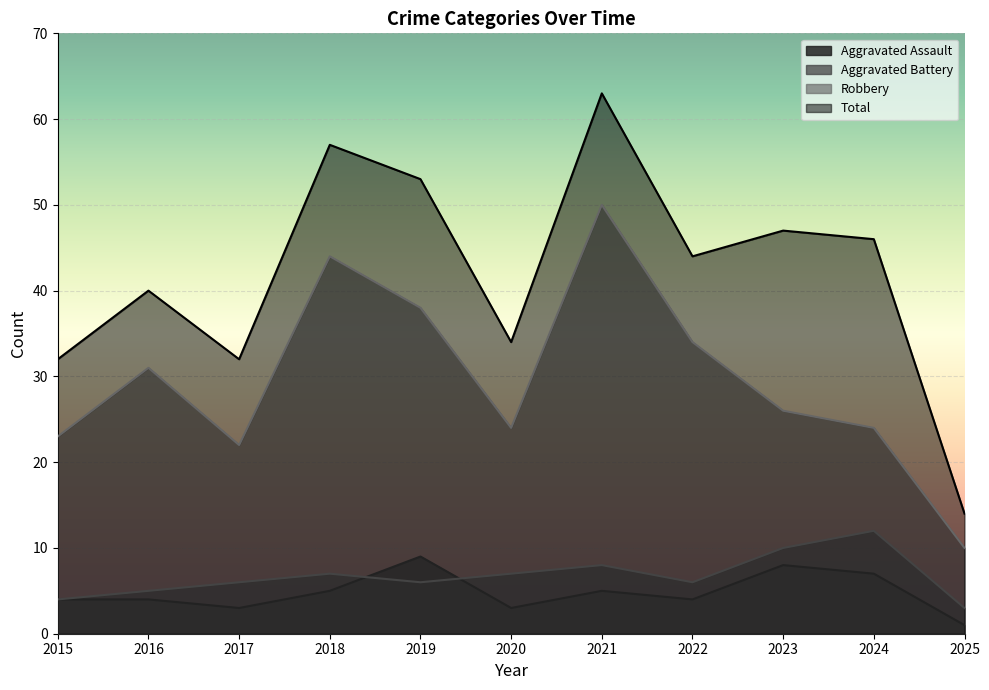

What is the highest value of the Robbery series?

50